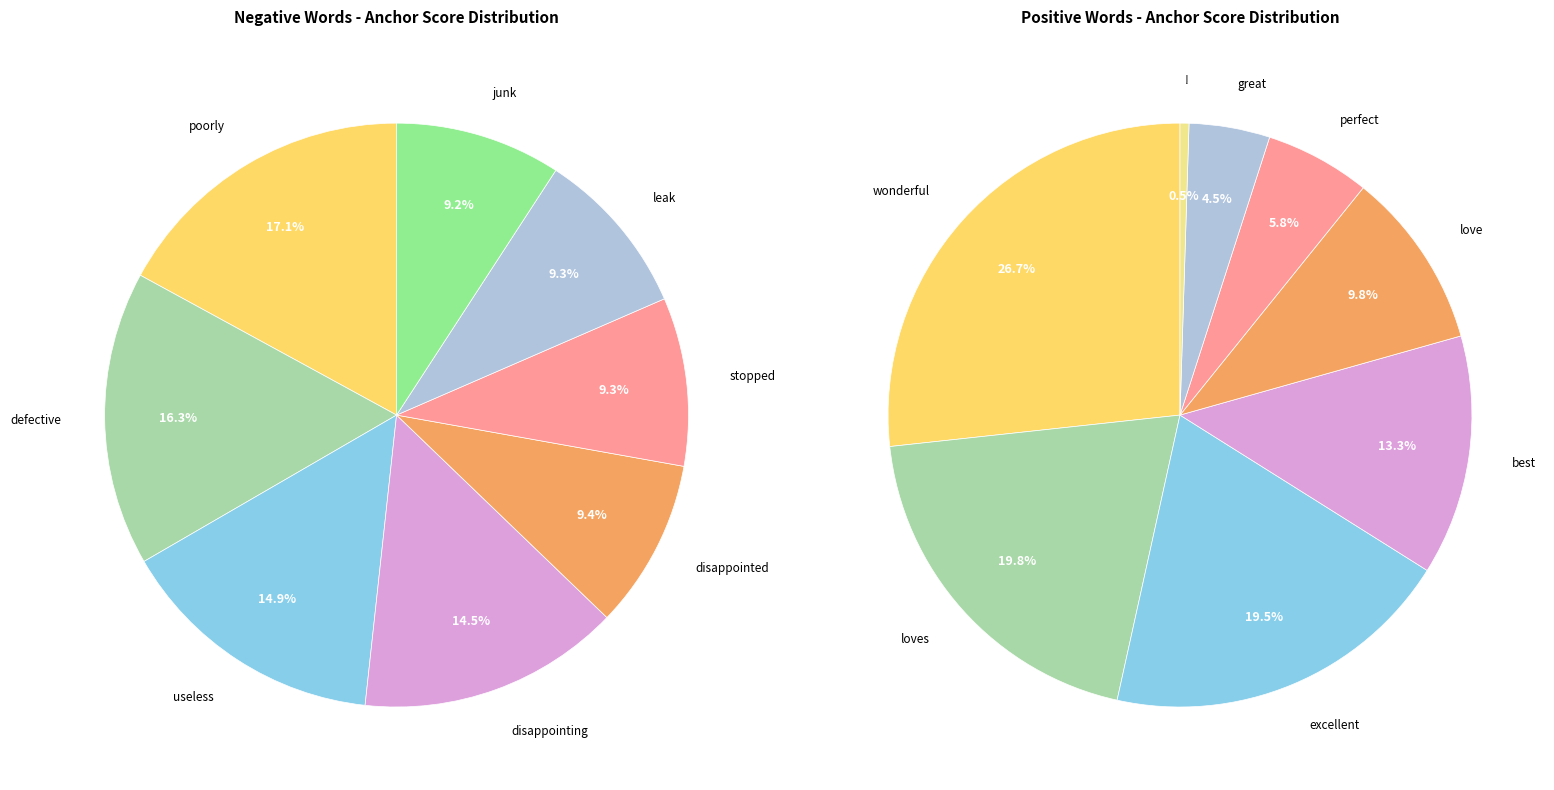

What percentage is the 4 slice, to the nearest percent?

10%